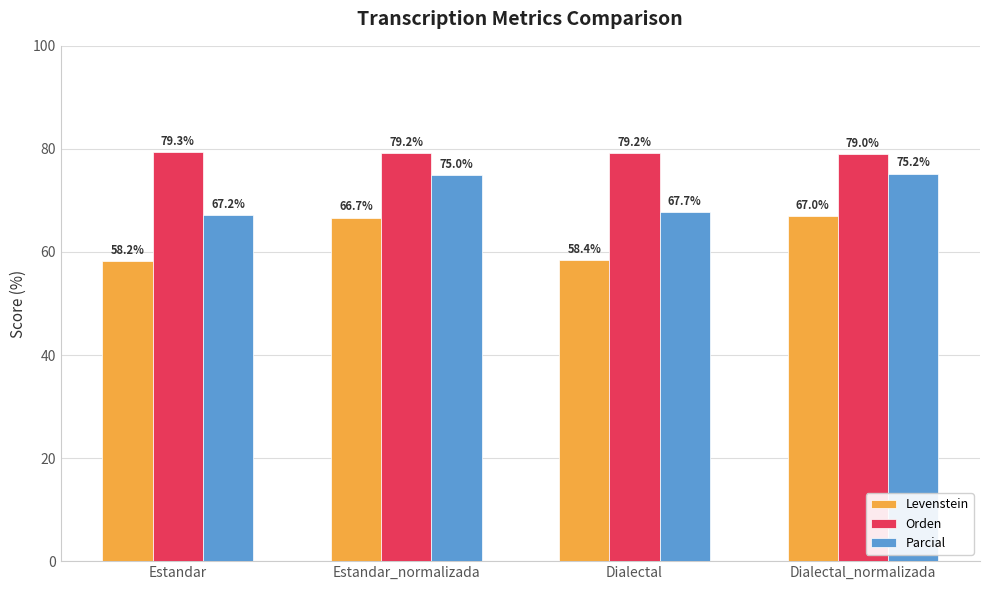

What is the value of the Orden bar at the 1st from the left?

79.3